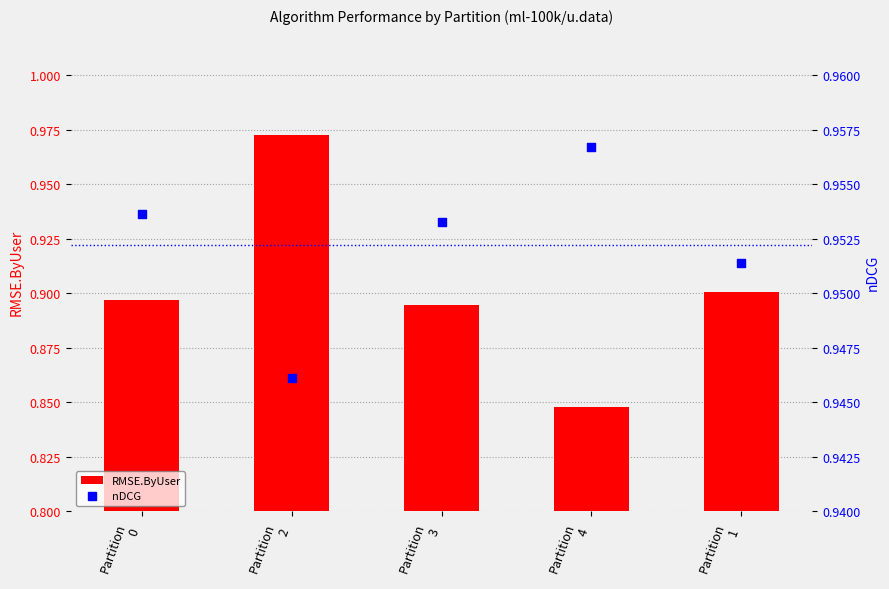

At how many categories does at least one series exceed 0?

5